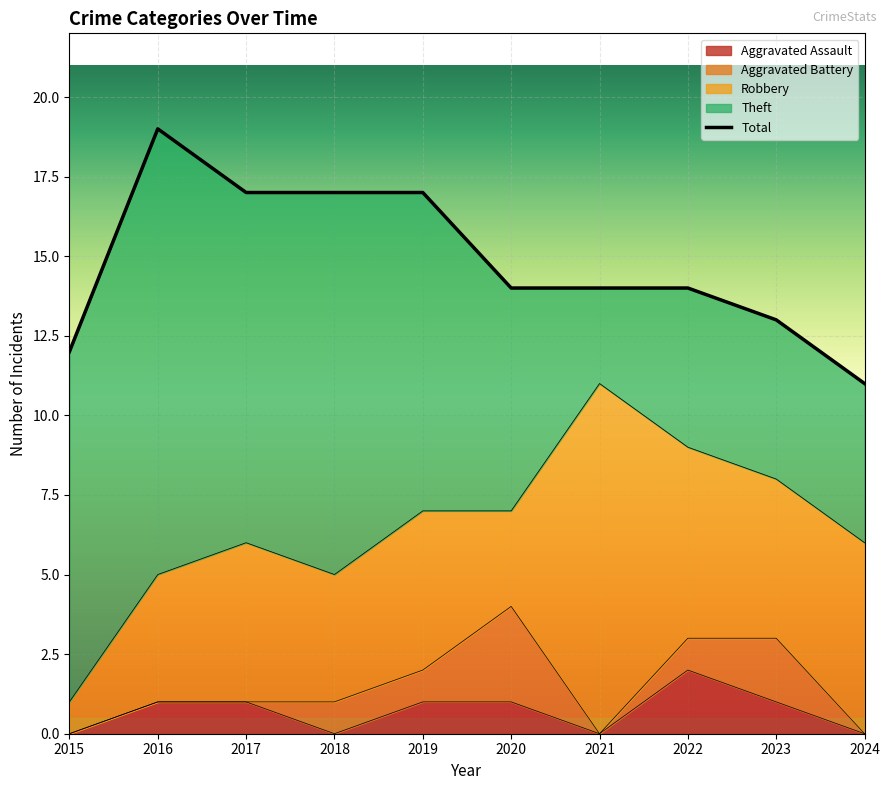

Reading left to right, list all the values displayed in this chart.

Aggravated Assault: 2015=0	2016=1	2017=1	2018=0	2019=1	2020=1	2021=0	2022=2	2023=1	2024=0
Aggravated Battery: 2015=0	2016=0	2017=0	2018=1	2019=1	2020=3	2021=0	2022=1	2023=2	2024=0
Robbery: 2015=1	2016=4	2017=5	2018=4	2019=5	2020=3	2021=11	2022=6	2023=5	2024=6
Theft: 2015=11	2016=14	2017=11	2018=12	2019=10	2020=7	2021=3	2022=5	2023=5	2024=5
Total: 2015=12	2016=19	2017=17	2018=17	2019=17	2020=14	2021=14	2022=14	2023=13	2024=11